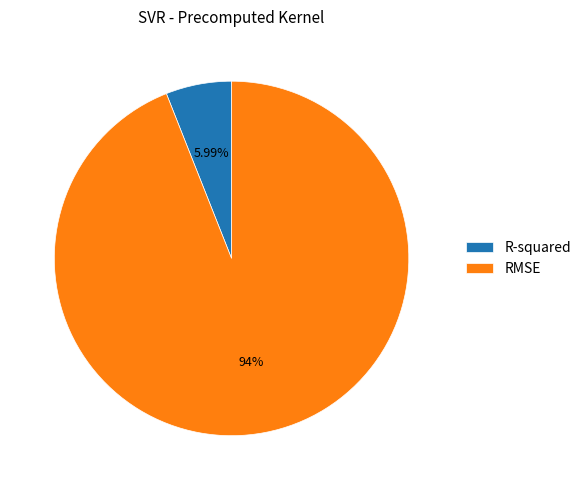

Which has a higher value, R-squared or RMSE?

RMSE